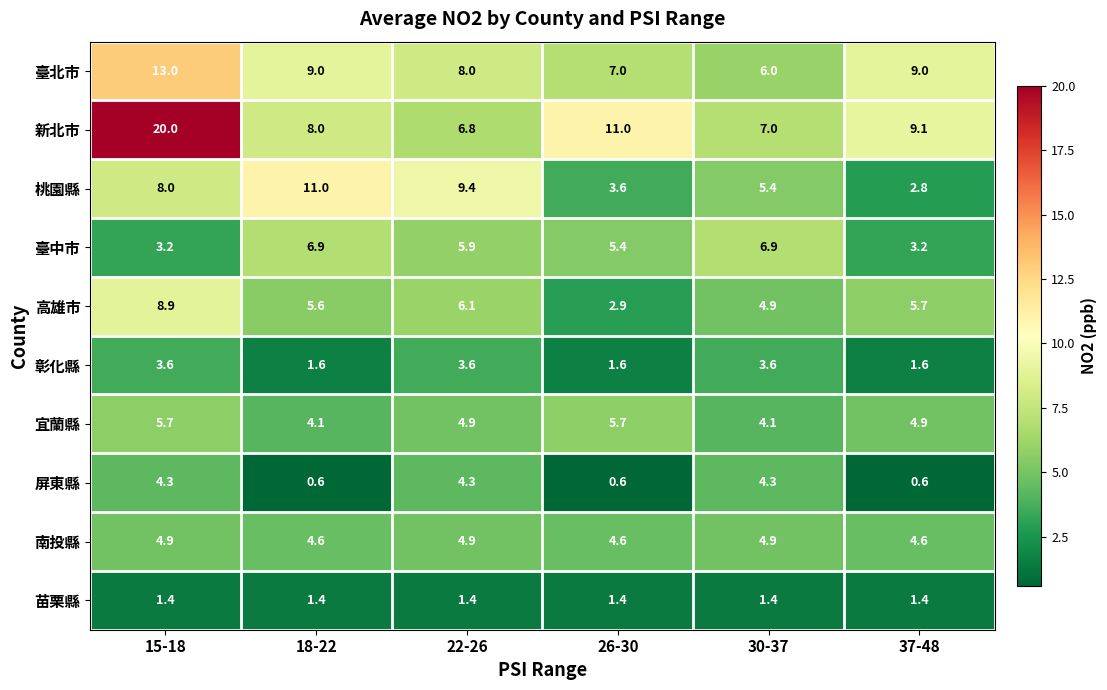

At which category is the sum across all series the highest?

15-18